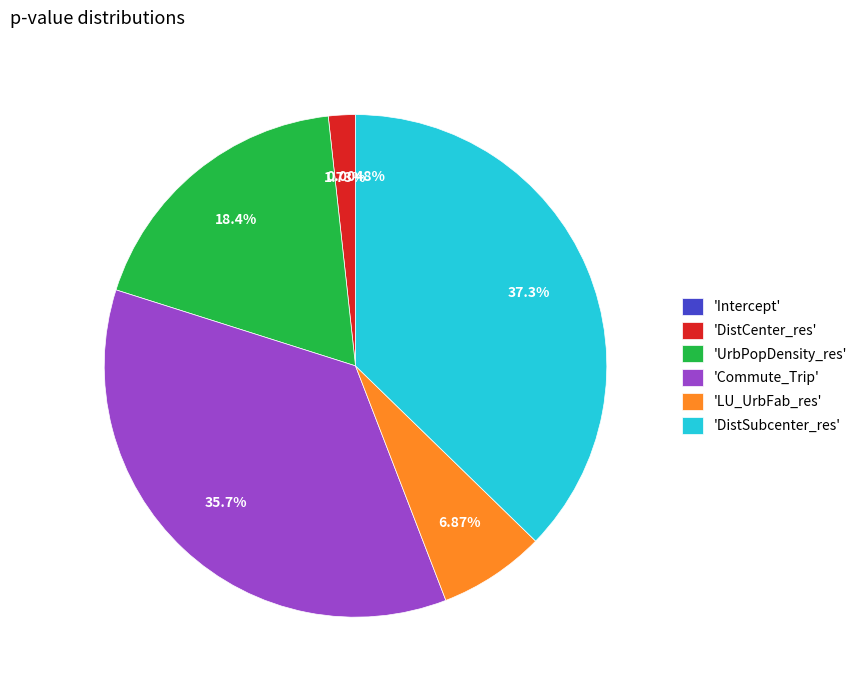

To the nearest percent, what is the average slice percentage?

17%